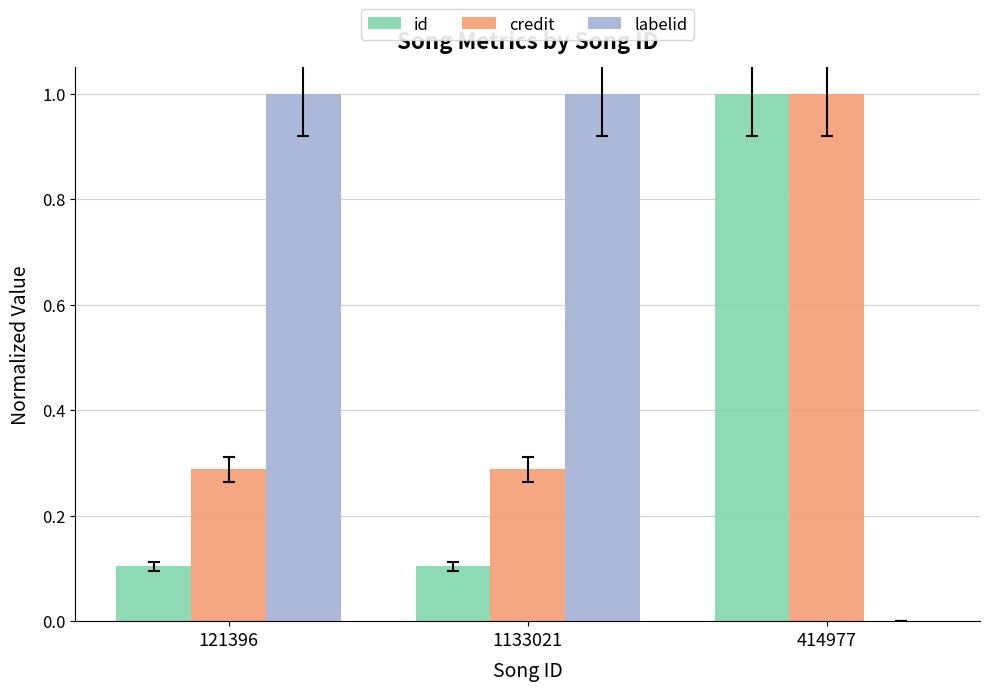

What is the spread (max minus min) of values at 121396?

0.9